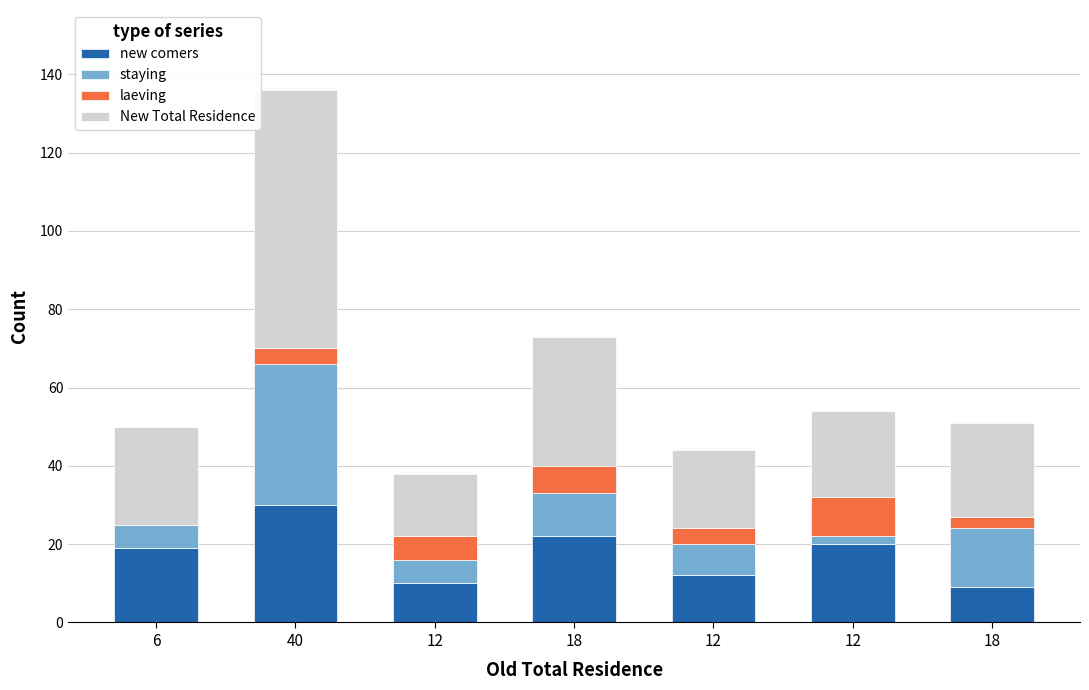

The value of New Total Residence at 18 is 33. True or false?

True